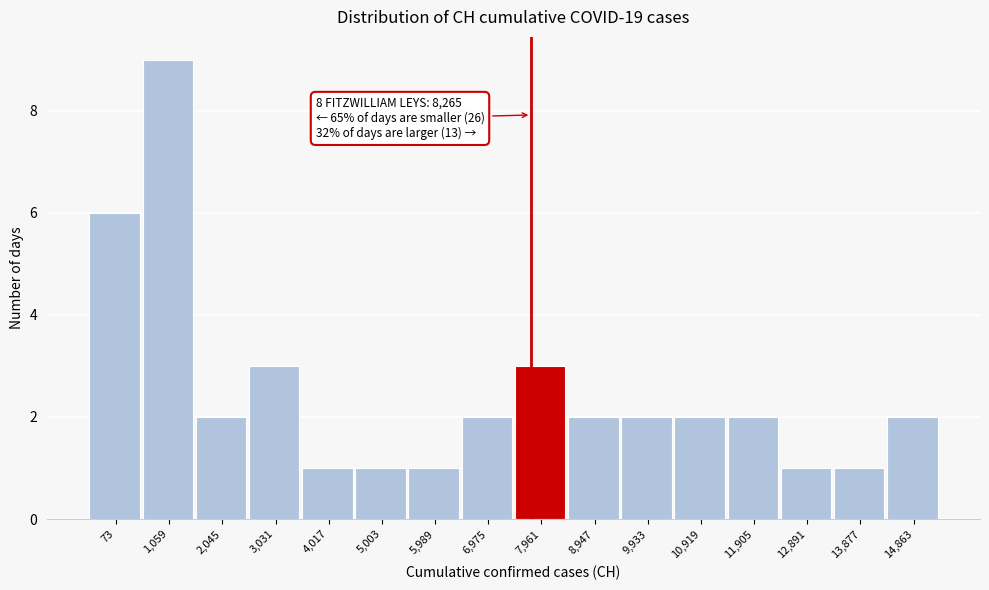

Reading left to right, what are all the values shown in this chart?

73=6	1,059=9	2,045=2	3,031=3	4,017=1	5,003=1	5,989=1	6,975=2	7,961=3	8,947=2	9,933=2	10,919=2	11,905=2	12,891=1	13,877=1	14,863=2